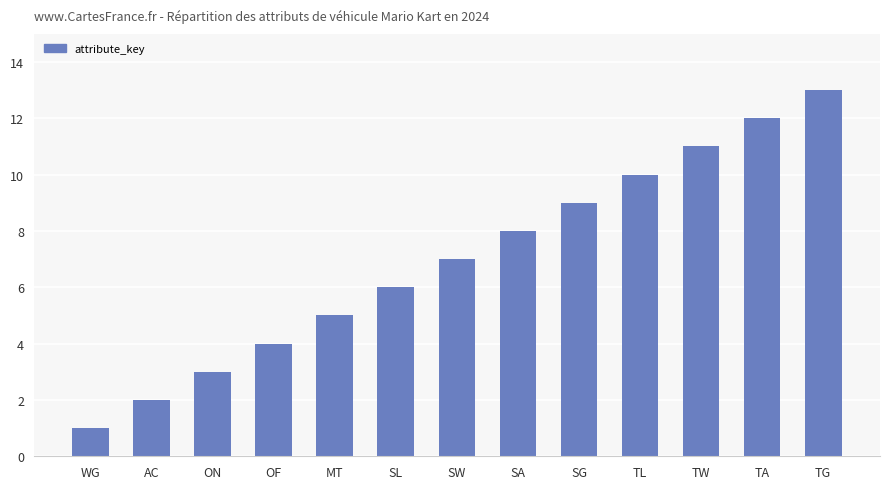

What is the approximate value at TG?

13